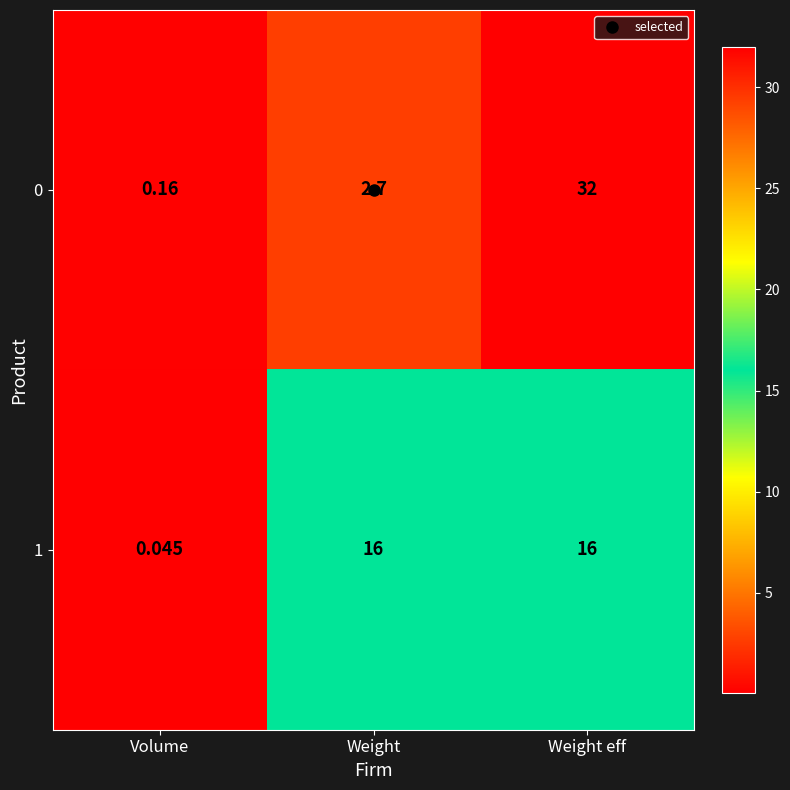

At which label does 1 reach its minimum?

Volume